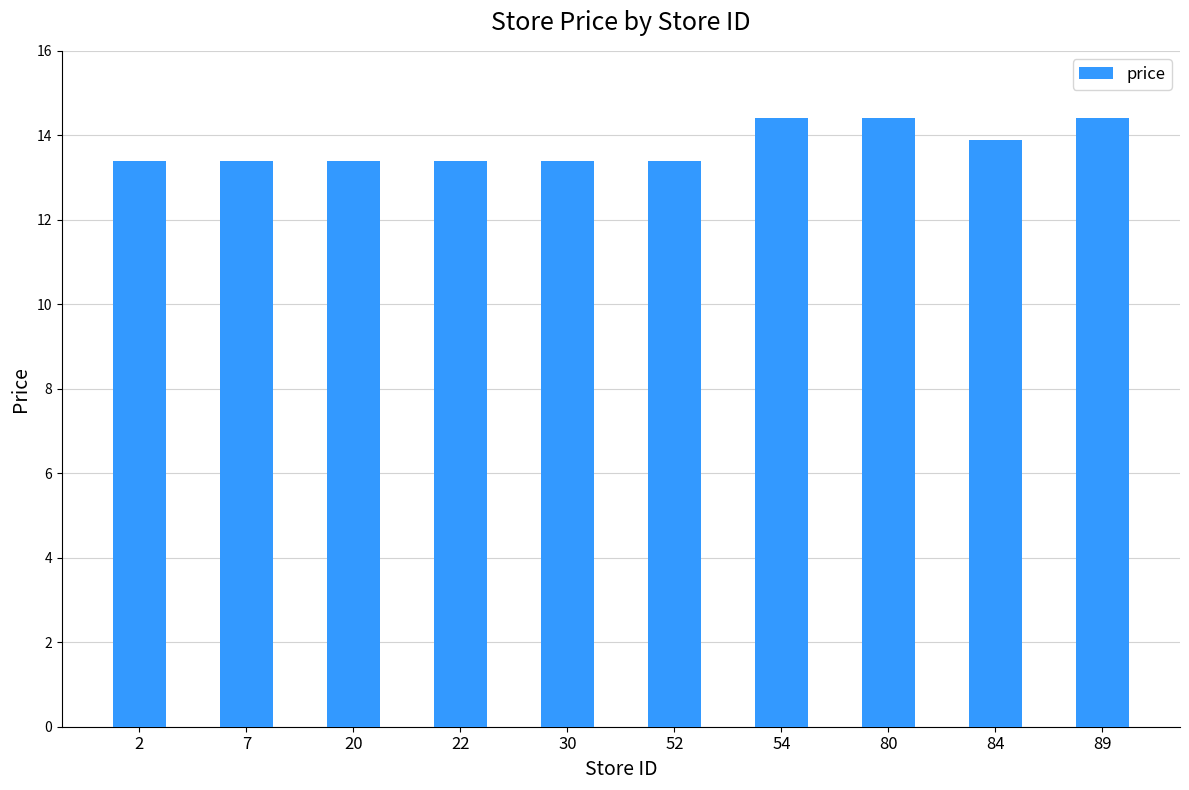

True or false: the data shows 13.4 at 7.

True